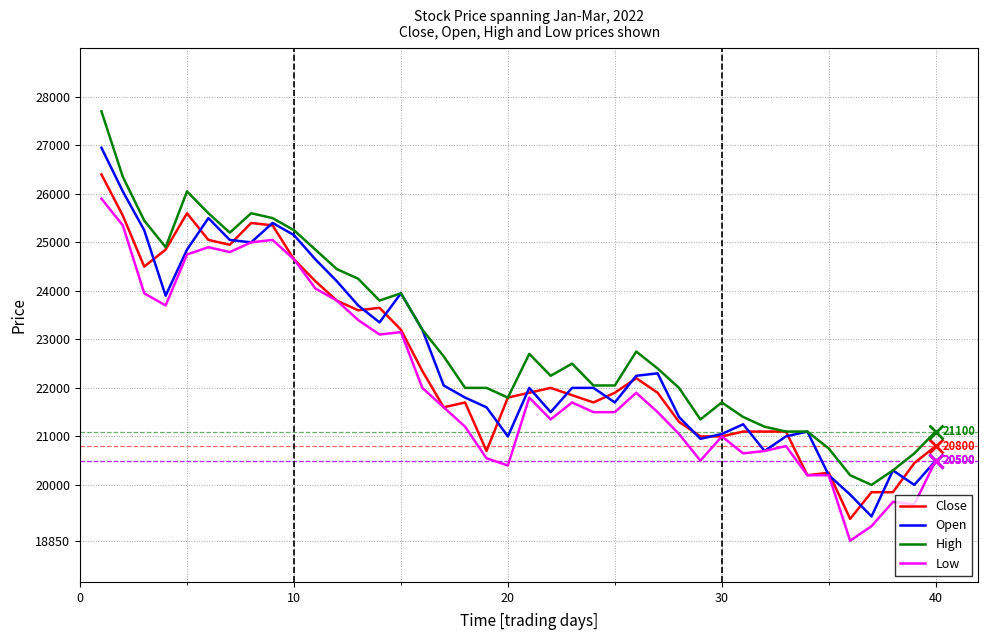

Reading right to left, extract all data points from this chart.

Close: 20800	20450	19850	19850	19300	20250	20200	21100	21100	21100	21000	21000	21300	21900	22200	21900	21700	21850	22000	21900	21800	20700	21700	21600	22350	23200	23650	23600	23800	24200	24650	25350	25400	24950	25050	25600	24850	24500	25550	26400
Open: 20500	20000	20300	19350	19800	20200	21100	21000	20700	21250	21050	20950	21400	22300	22250	21700	22000	22000	21500	22000	21000	21600	21800	22050	23200	23950	23350	23700	24200	24650	25150	25400	25000	25050	25500	24850	23900	25250	26050	26950
High: 21100	20650	20300	20000	20200	20750	21100	21100	21200	21400	21700	21350	22000	22400	22750	22050	22050	22500	22250	22700	21800	22000	22000	22650	23200	23950	23800	24250	24450	24850	25250	25500	25600	25200	25600	26050	24900	25450	26350	27700
Low: 20500	19600	19650	19150	18850	20200	20200	20800	20700	20650	21000	20500	21050	21500	21900	21500	21500	21700	21350	21800	20400	20550	21200	21600	22000	23150	23100	23400	23800	24050	24650	25050	25000	24800	24900	24750	23700	23950	25350	25900